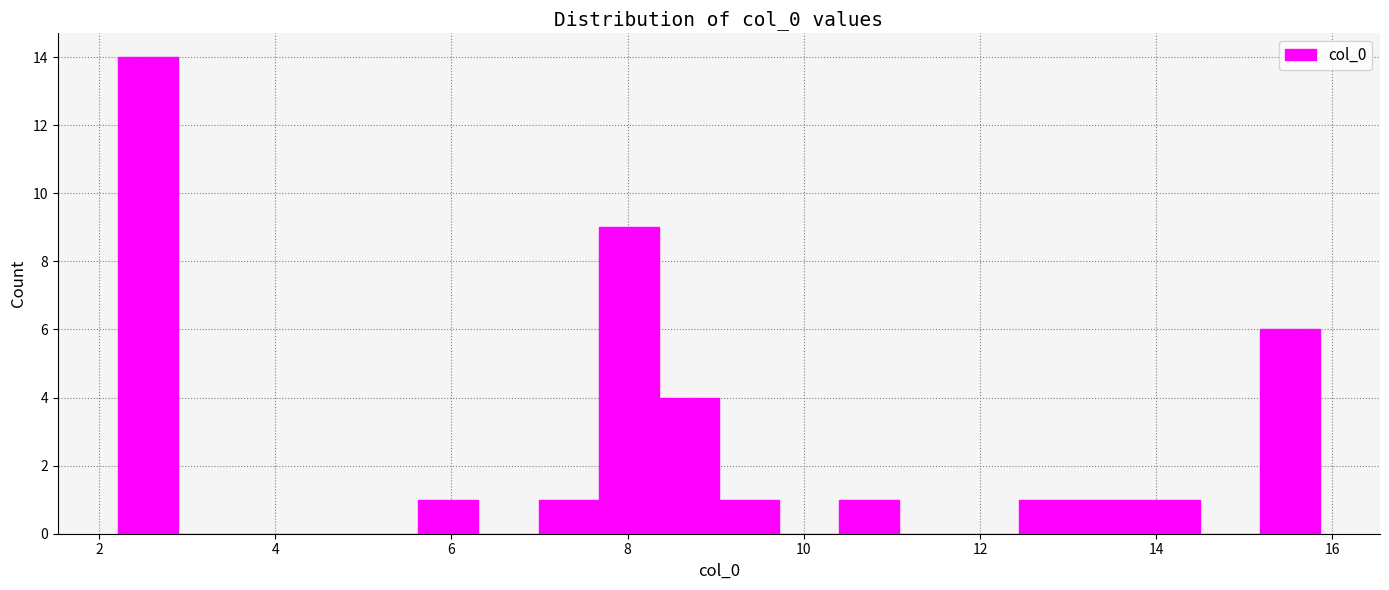

Around what value on the x-axis is the tallest bar? Give the approximate position of its centre, as read against the axis.

2.6